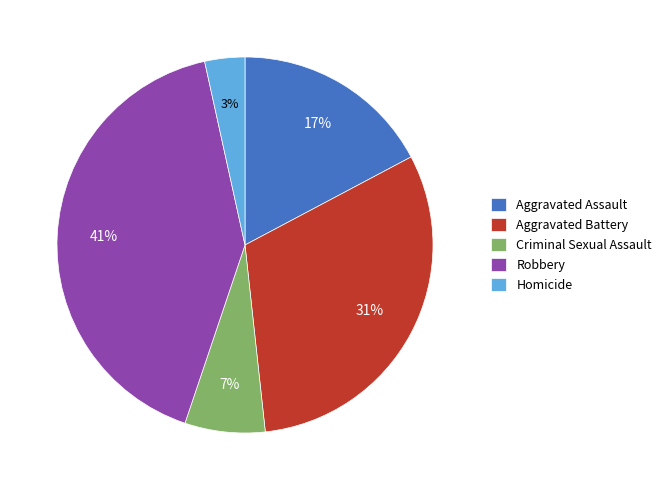

The Robbery slice represents 31% of the pie. True or false?

False